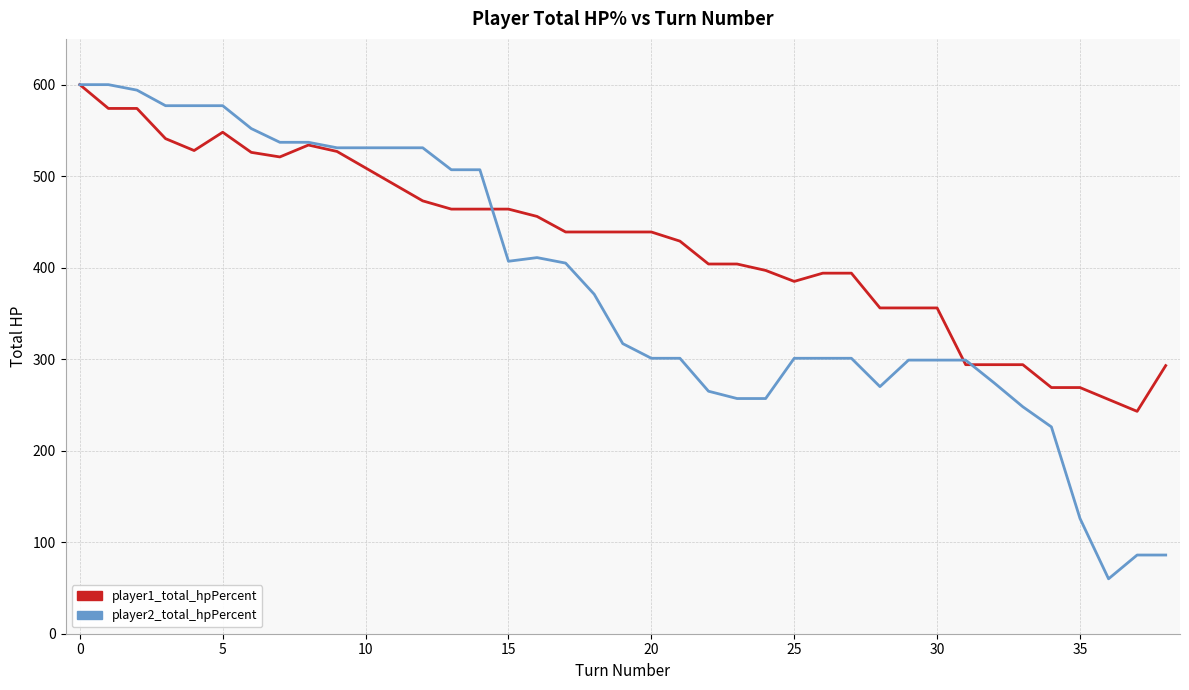

Which series has the largest total across all categories?

player1_total_hpPercent